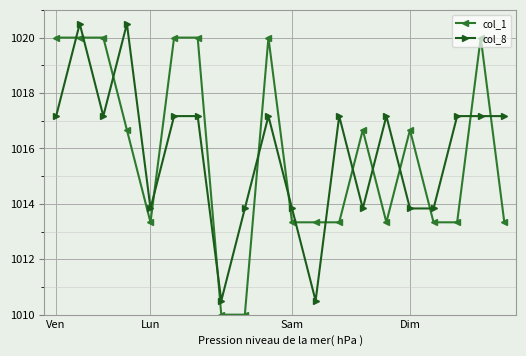

What are all the series names shown in the legend?

col_1, col_8